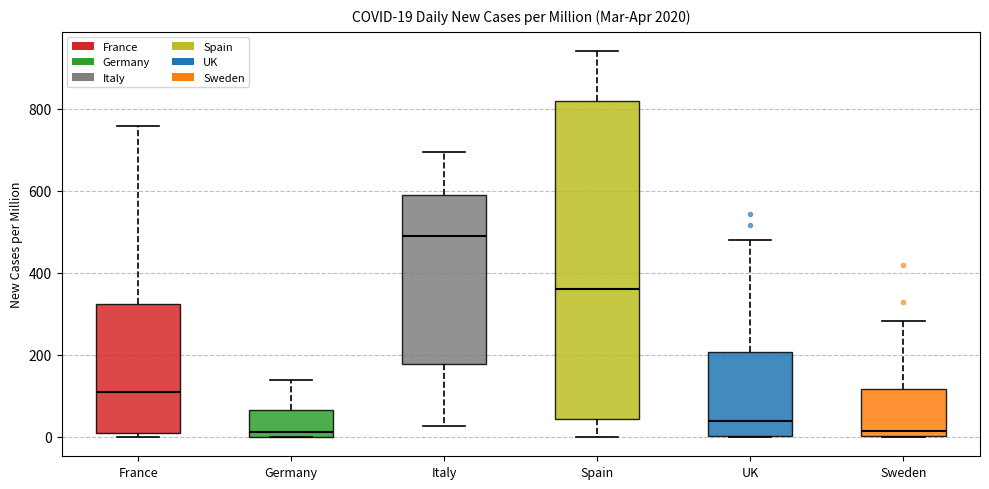

Which box is the tallest, from its lower edge to its upper edge?

Spain